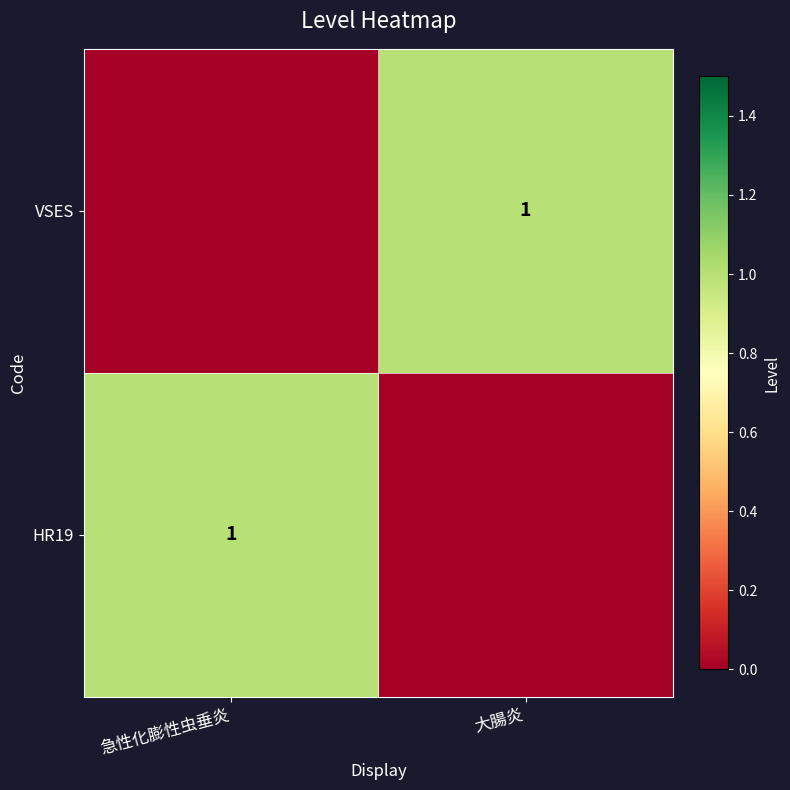

Is it true that HR19 equals 0 at 急性化膨性虫垂炎?

False